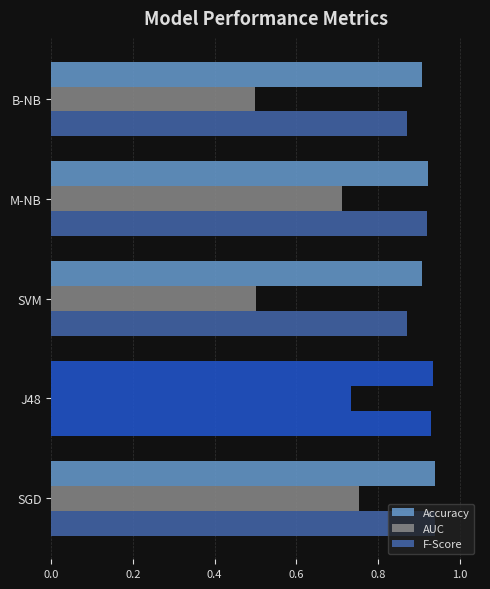

Does the chart contain any negative values?

No